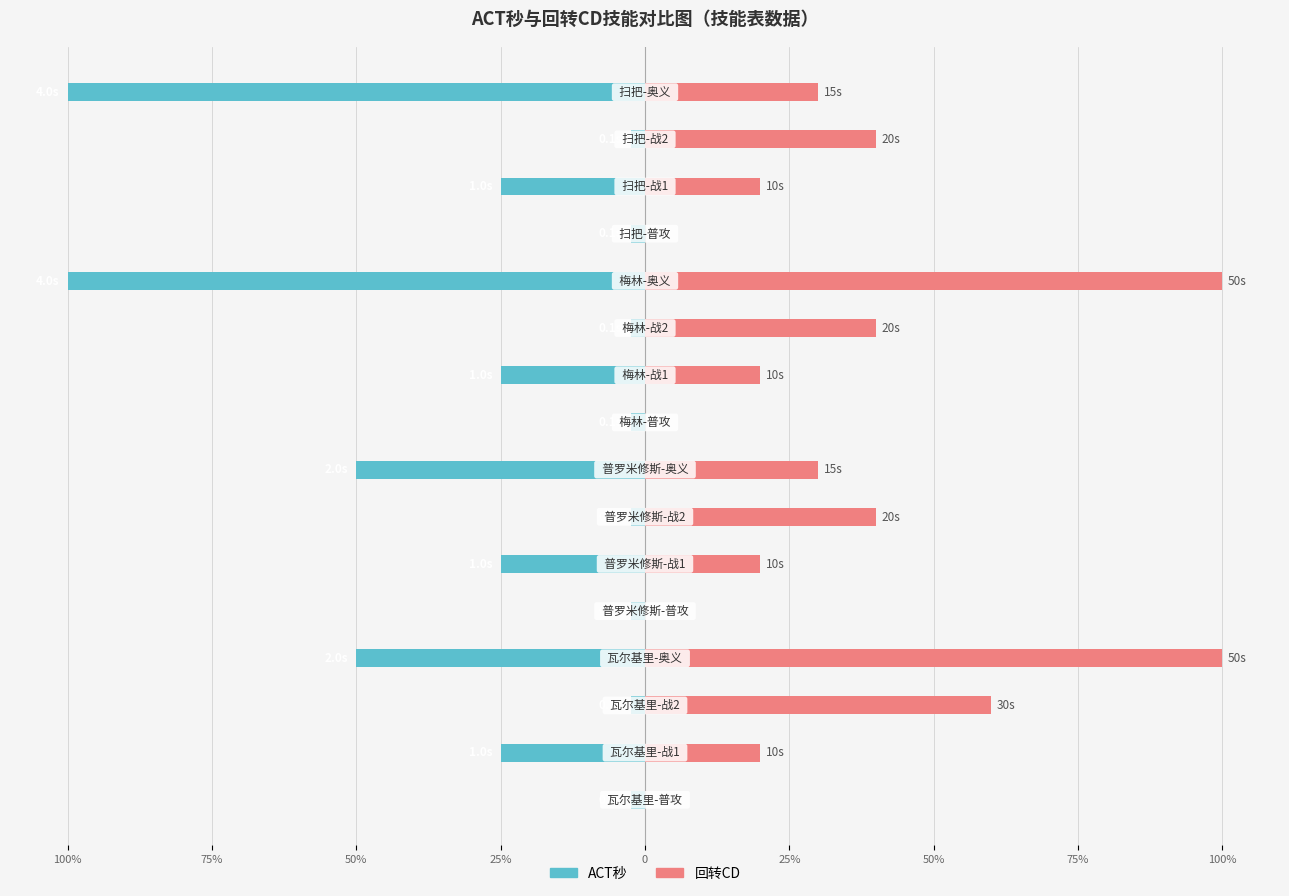

Reading left to right, what are all the values shown in this chart?

ACT秒 (归一化%): -2.5	-25.0	-2.5	-50.0	-2.5	-25.0	-2.5	-50.0	-2.5	-25.0	-2.5	-100.0	-2.5	-25.0	-2.5	-100.0
回转CD (归一化%): 0.0	20.0	60.0	100.0	0.0	20.0	40.0	30.0	0.0	20.0	40.0	100.0	0.0	20.0	40.0	30.0